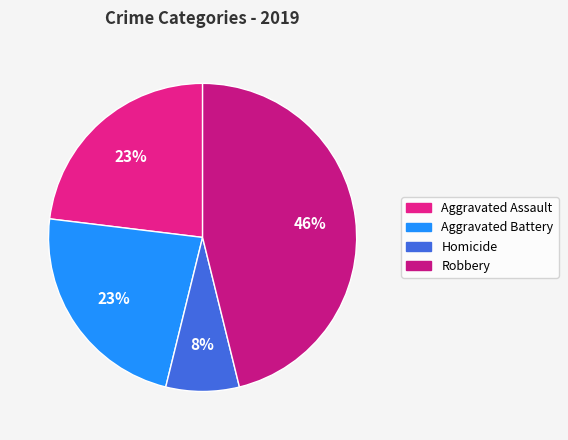

To the nearest percent, what is the combined percentage of Robbery and Aggravated Assault?

69%